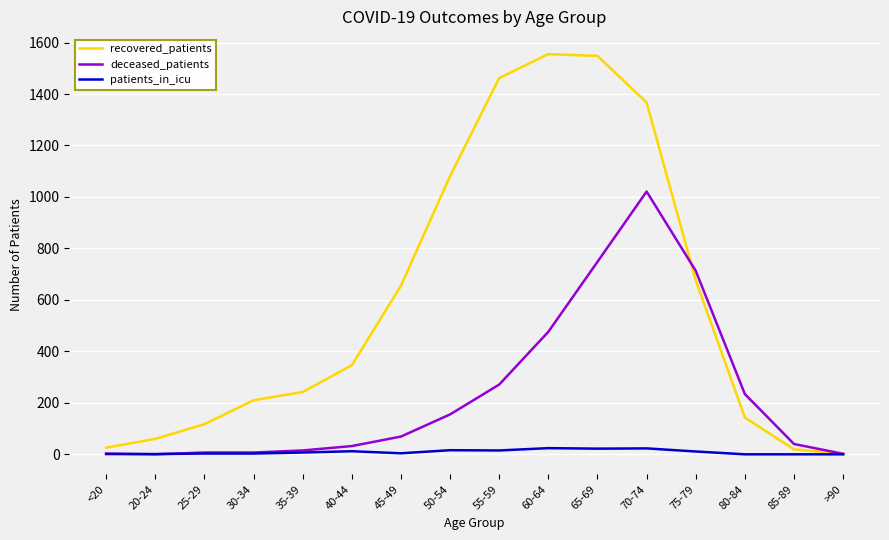

True or false: recovered_patients has a value of 78 at 80-84.

False